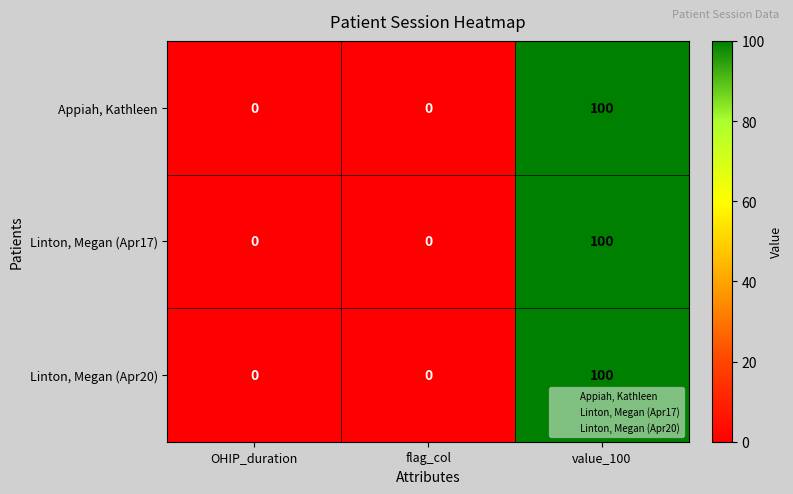

What is the highest value of the Linton, Megan (Apr17) series?

100